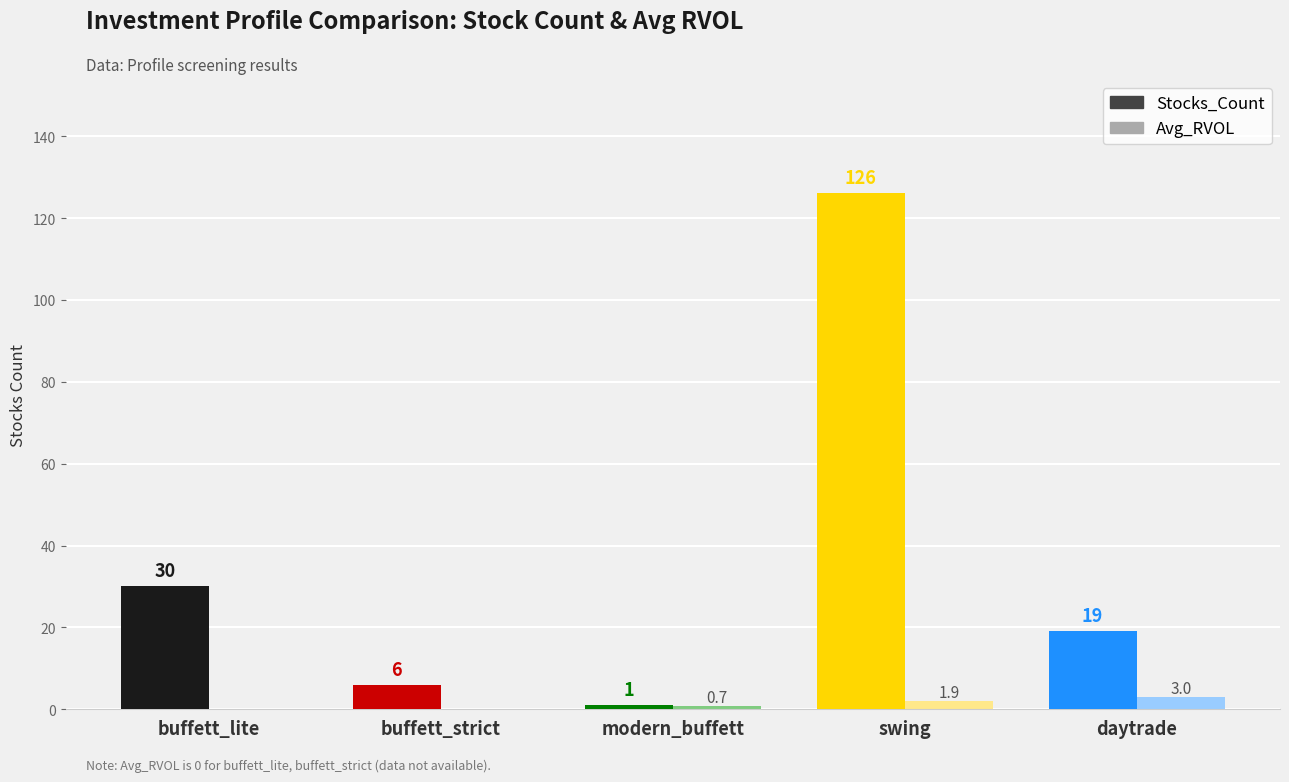

Which series has the largest total across all categories?

Stocks_Count